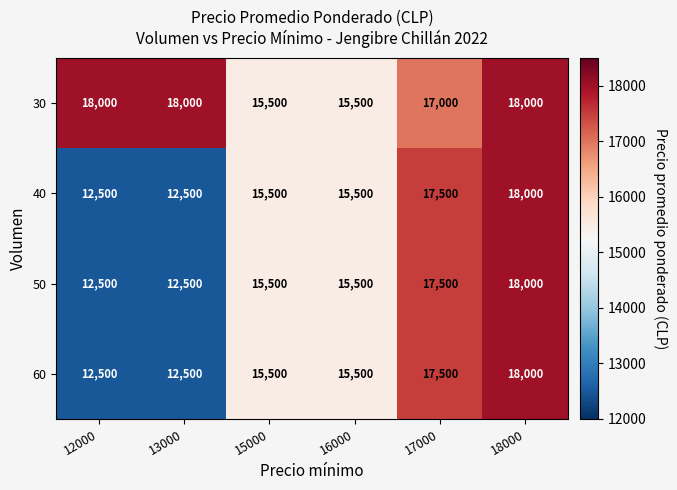

Reading right to left, list all the values displayed in this chart.

30: 18000	17000	15500	15500	18000	18000
40: 18000	17500	15500	15500	12500	12500
50: 18000	17500	15500	15500	12500	12500
60: 18000	17500	15500	15500	12500	12500